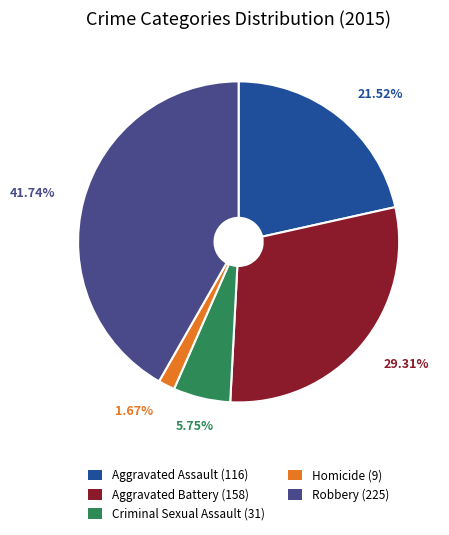

To the nearest percent, what portion does Criminal Sexual Assault represent?

6%